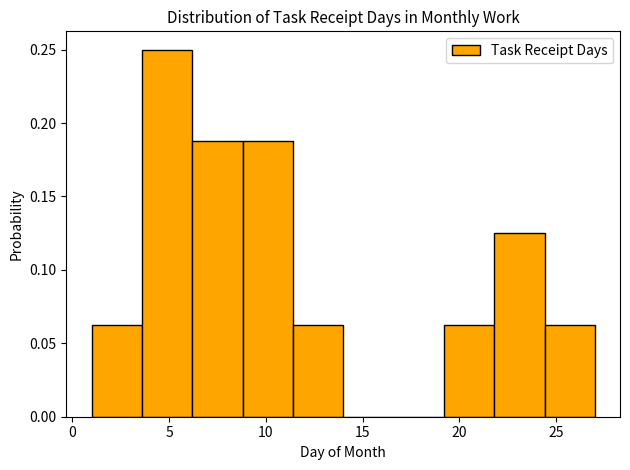

Reading left to right, list every bar in this chart as the range it spans on the x-axis followed by its height. Neither the bar edges nor the heights are printed on the chart, so give them approximately, as read against the axes.

1.0 to 3.6: 0.065
3.6 to 6.2: 0.250
6.2 to 8.8: 0.190
8.8 to 11.4: 0.190
11.4 to 14.0: 0.065
14.0 to 16.6: 0
16.6 to 19.2: 0
19.2 to 21.8: 0.065
21.8 to 24.4: 0.125
24.4 to 27.0: 0.065